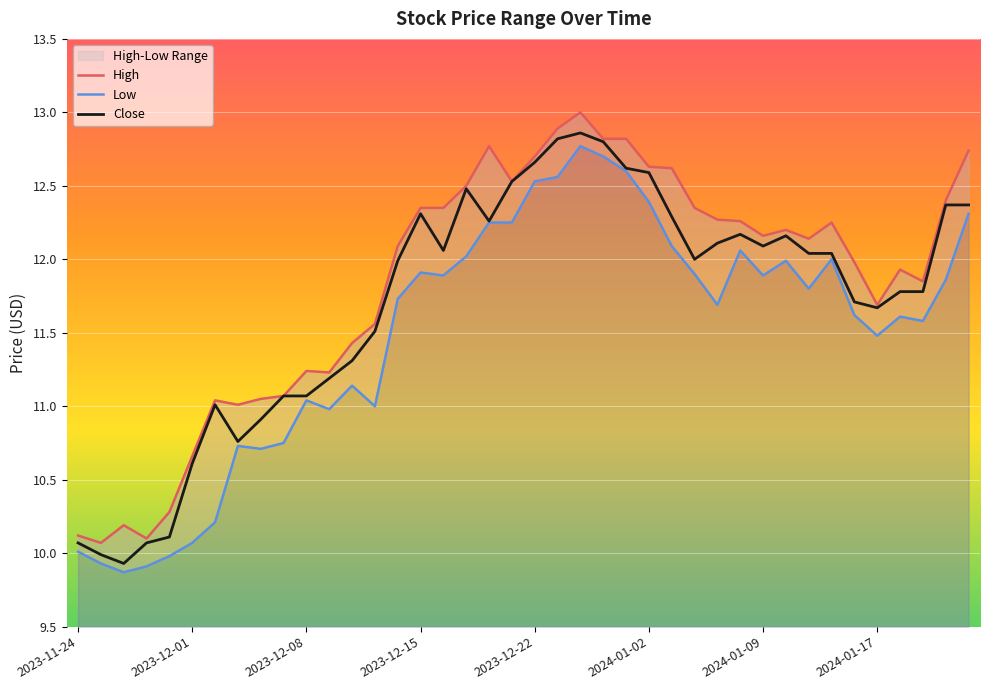

True or false: Low and High intersect in this chart.

False